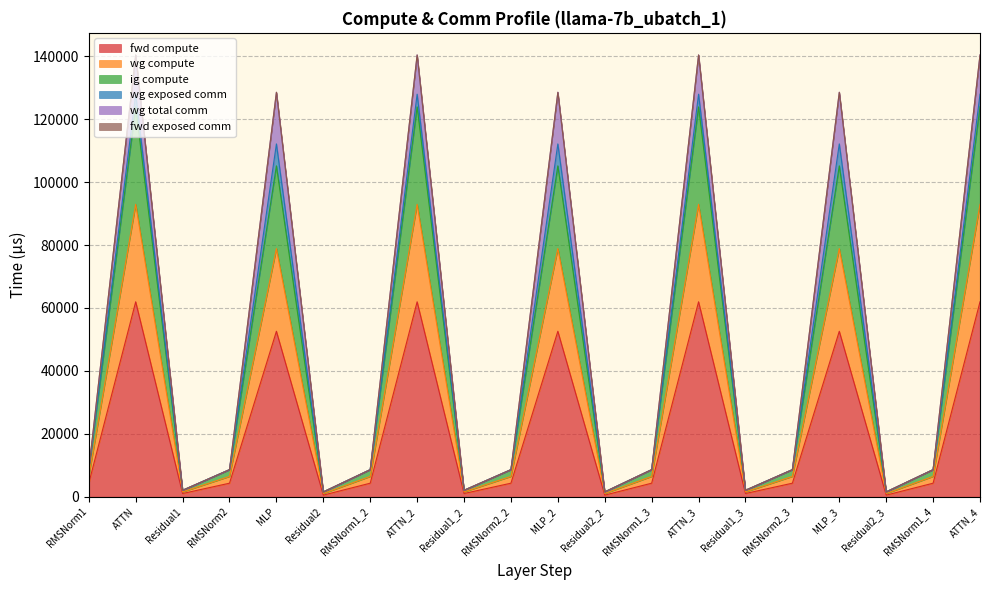

Does the chart have visible grid lines?

Yes